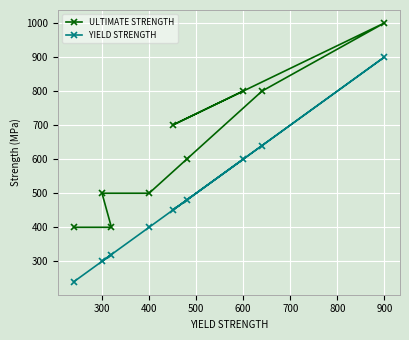

Which series has the widest spread of values?

YIELD STRENGTH